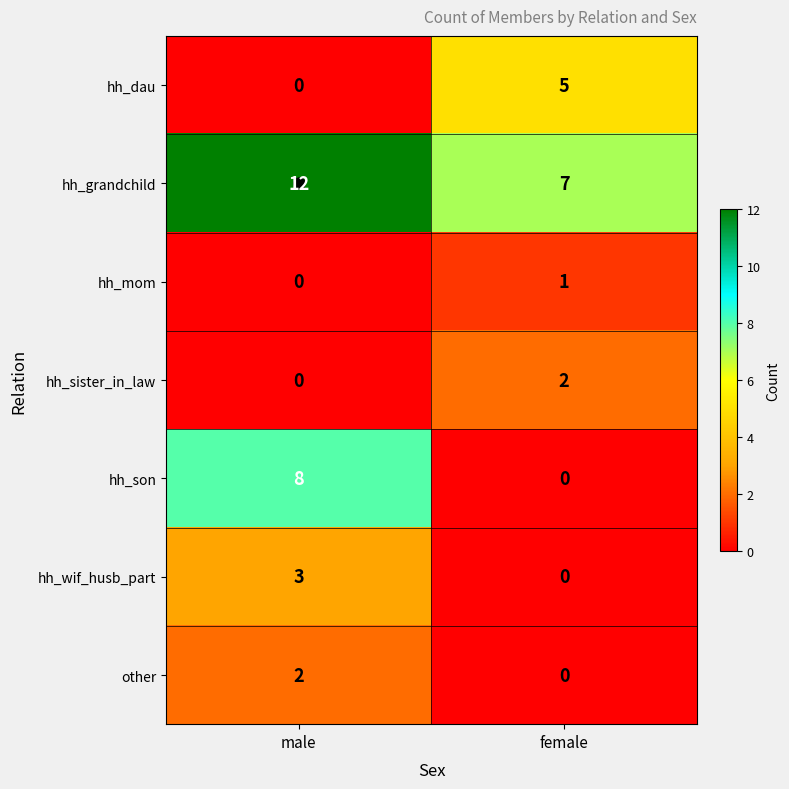

What is the difference between the highest and lowest values at female?

7